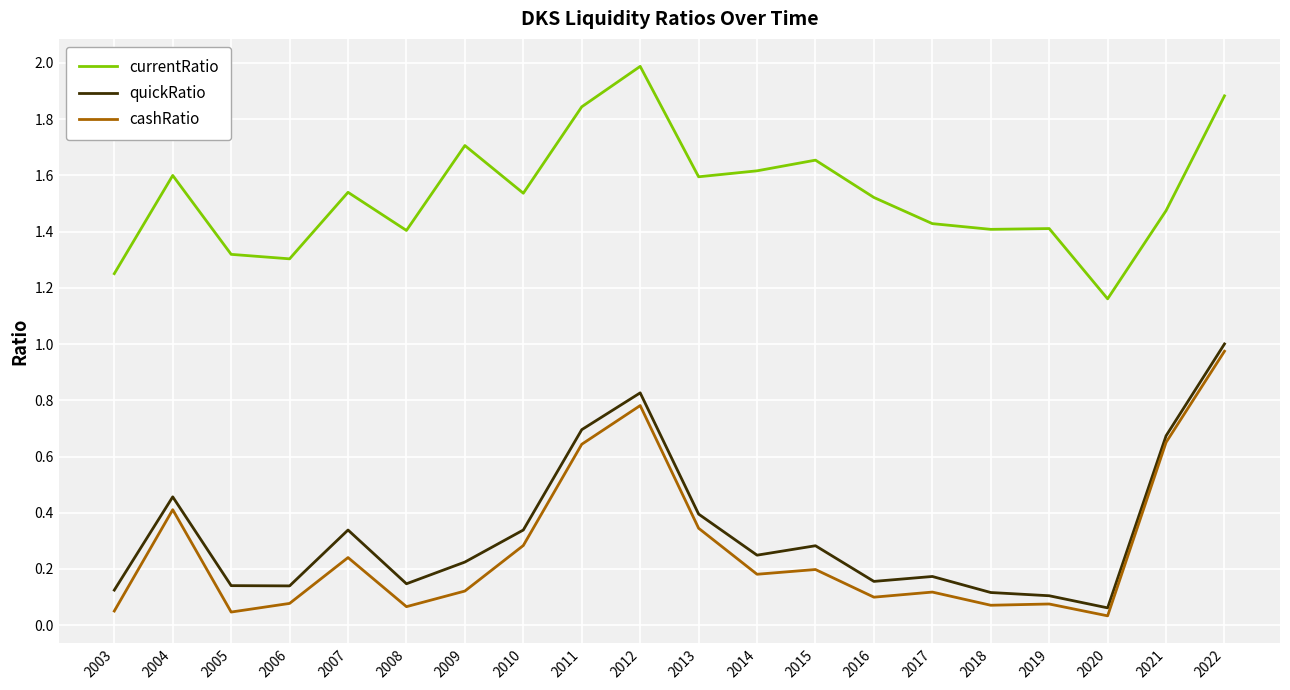

Is the value of quickRatio at 2003 greater than the value of cashRatio at 2011?

No